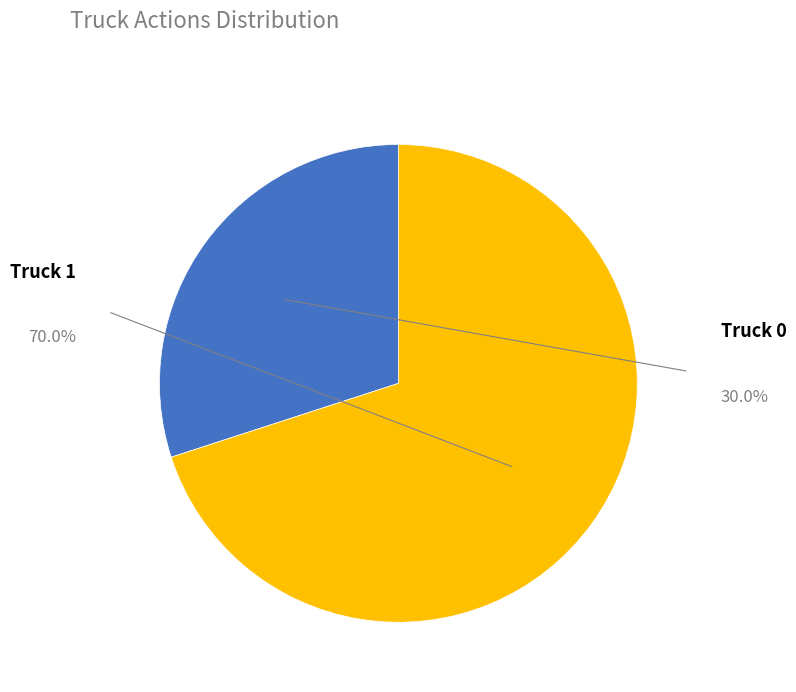

What is the total percentage of Truck 1 and Truck 0?

100.0%